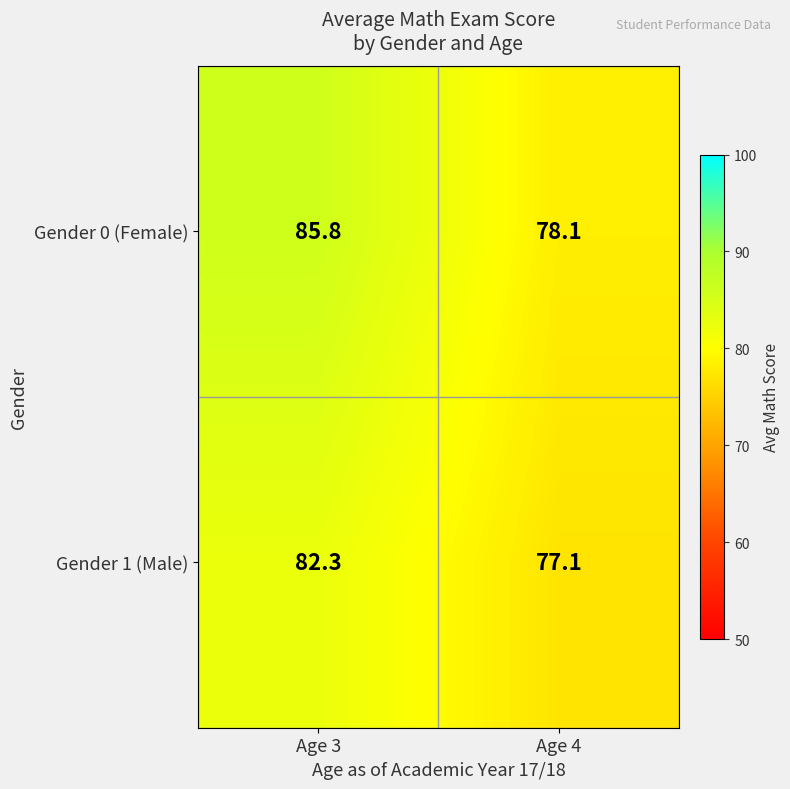

List the series in order of their peak value, lowest first.

Gender 1 (Male), Gender 0 (Female)